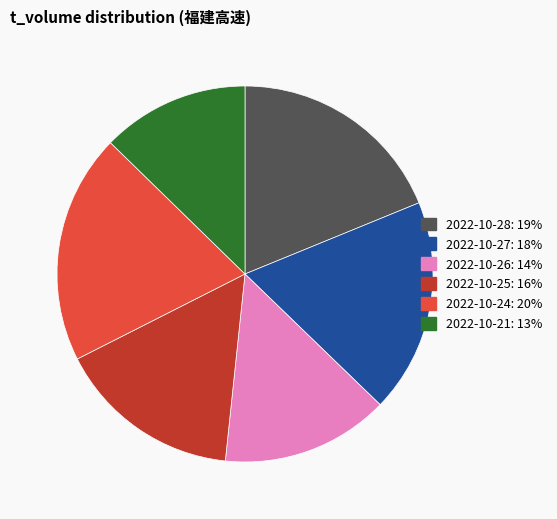

Is 2022-10-25: 16% the majority of the pie?

No